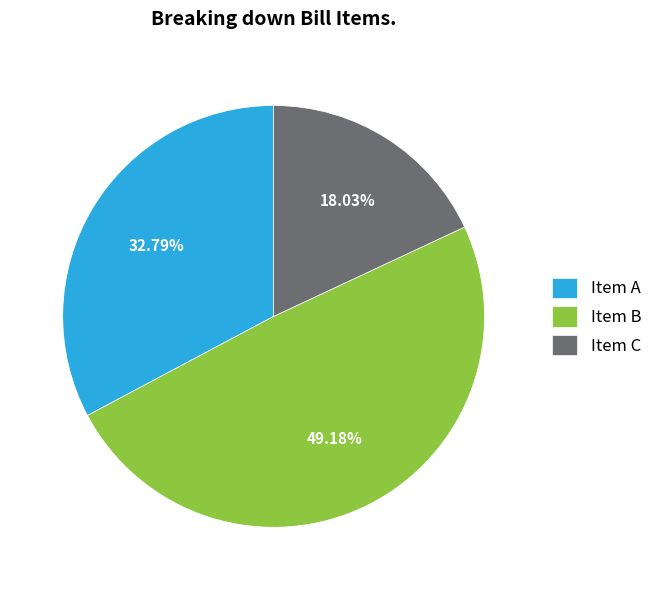

To the nearest percent, what is the difference between the Item B and Item C slice percentages?

31%